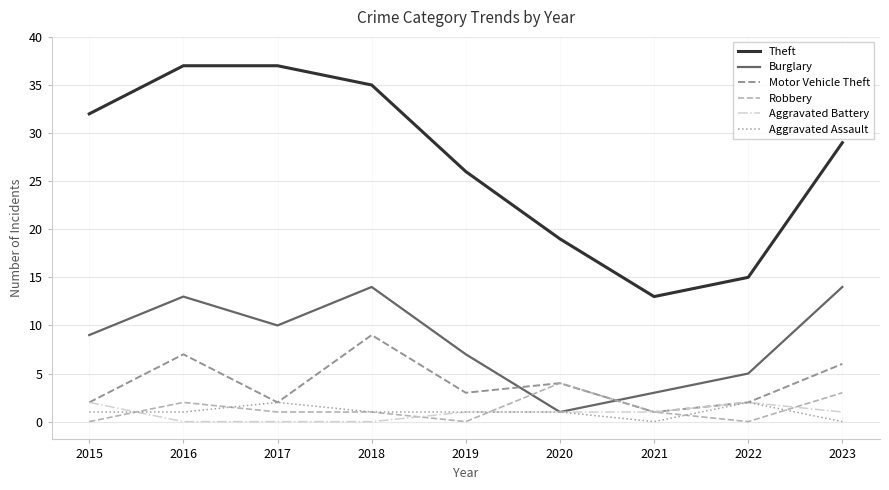

The value of Motor Vehicle Theft at 2018 is 3. True or false?

False